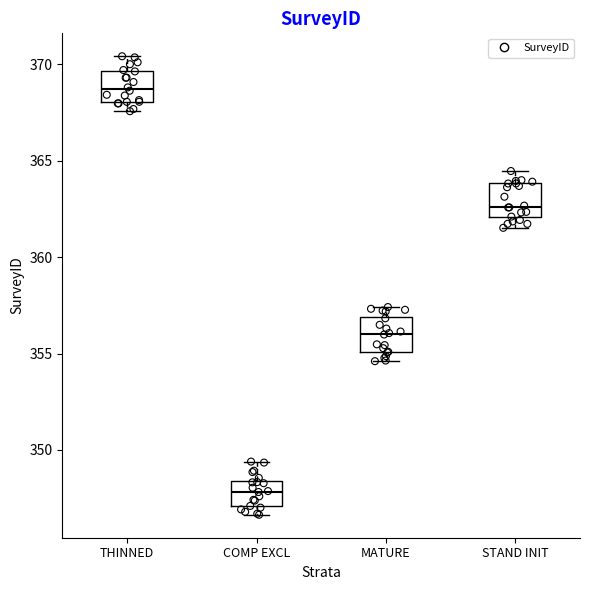

Which box has the lowest median line?

COMP EXCL